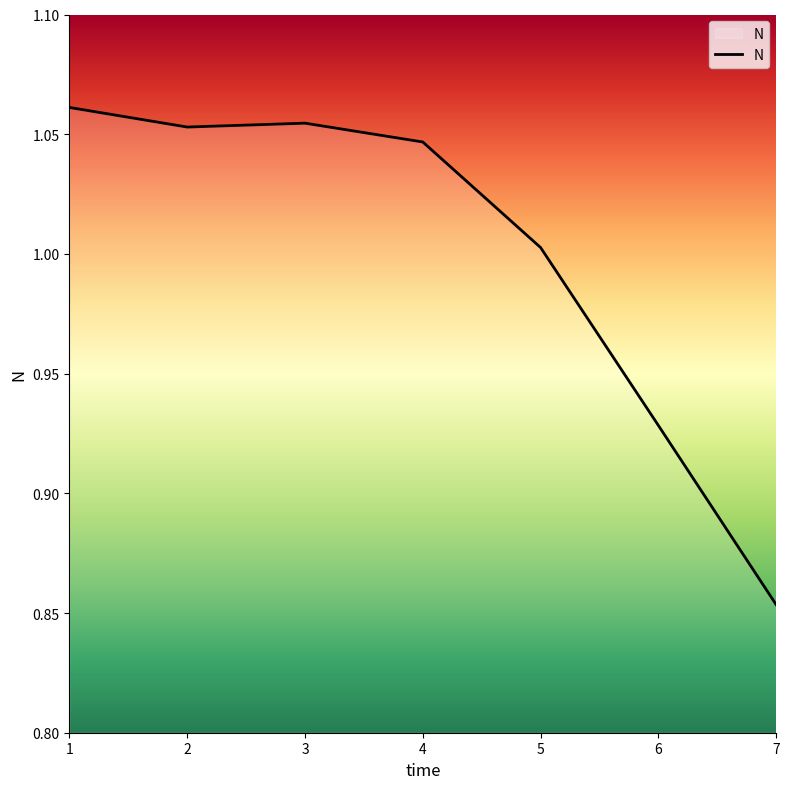

At which category does the chart reach its minimum across all series?

7